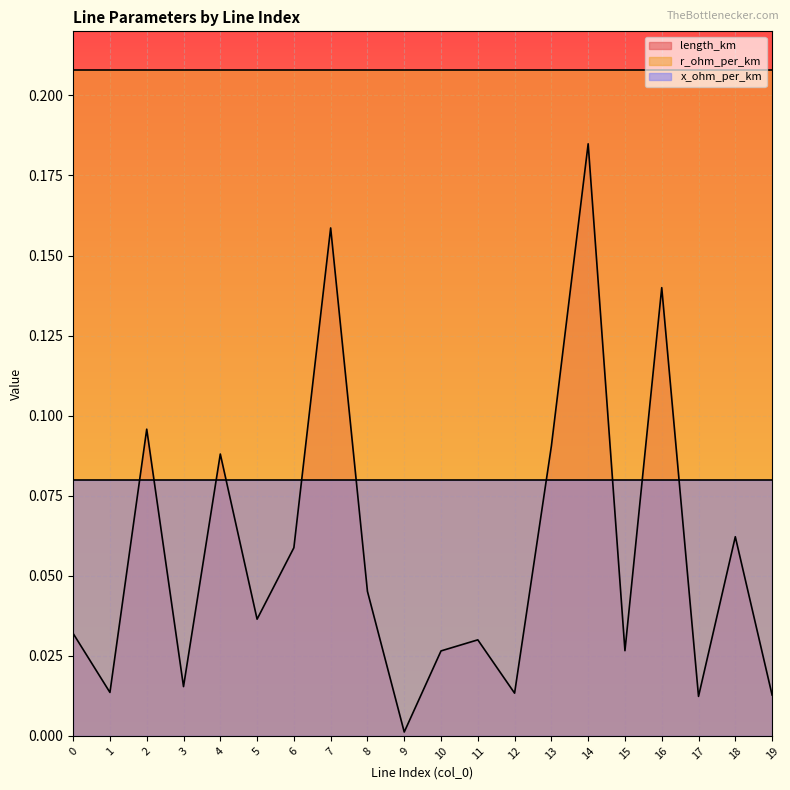

Is it true that length_km equals 0.1 at 11?

False